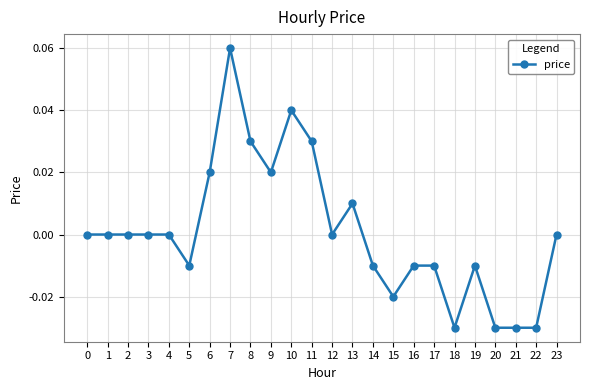

The value at 16 is -0.0. True or false?

True